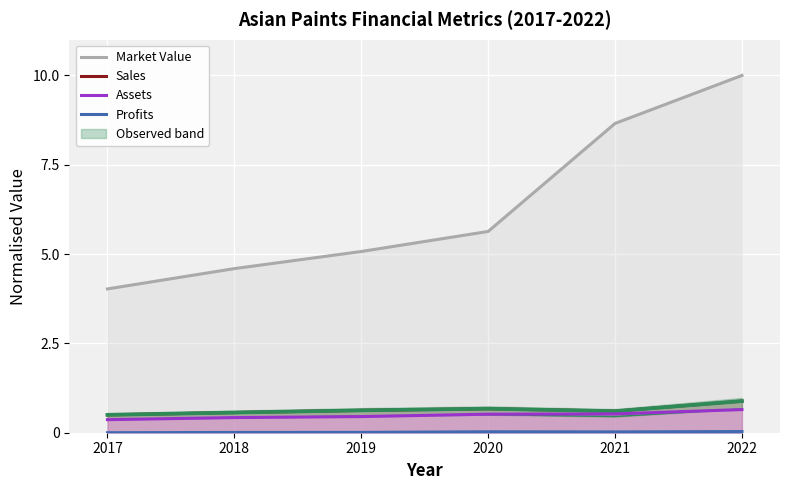

What is the difference between the Market Value values at 2020 and 2021?

3.0